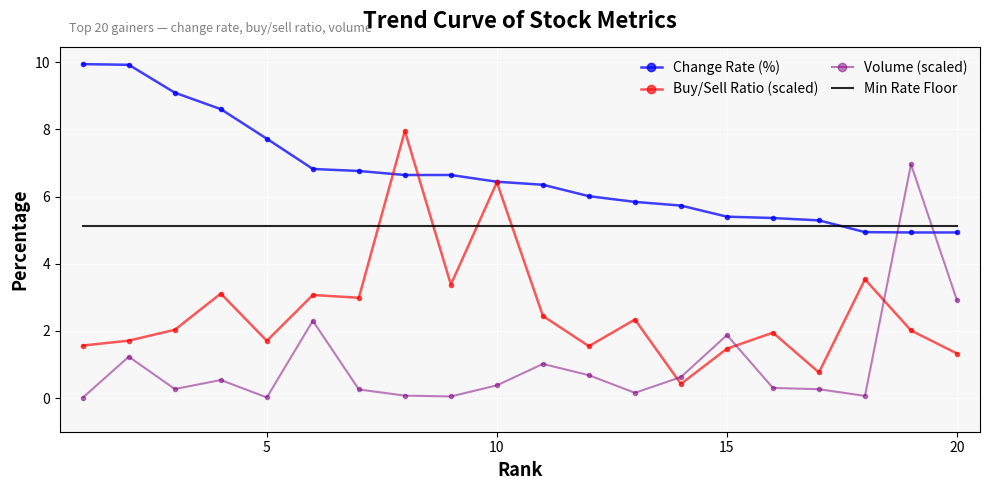

What is the highest value of the Buy/Sell Ratio (scaled) series?

8.0